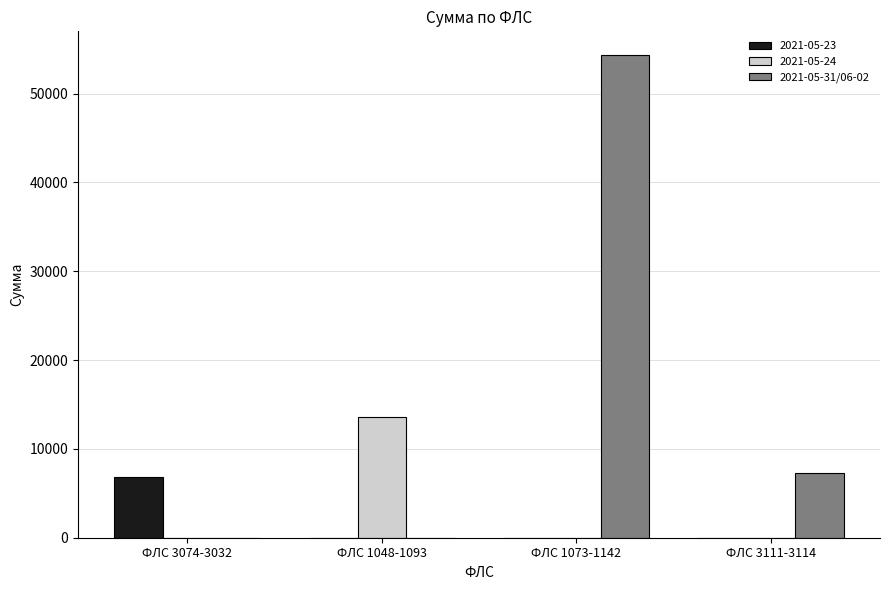

Is it true that 2021-05-24 equals 0.0 at ФЛС 1073-1142?

True